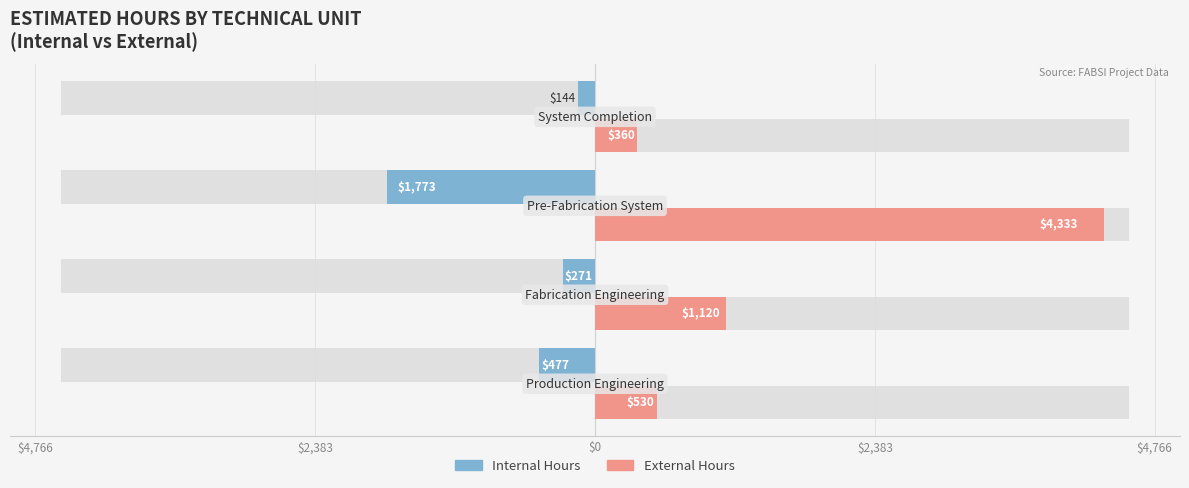

How many groups of bars are there?

4